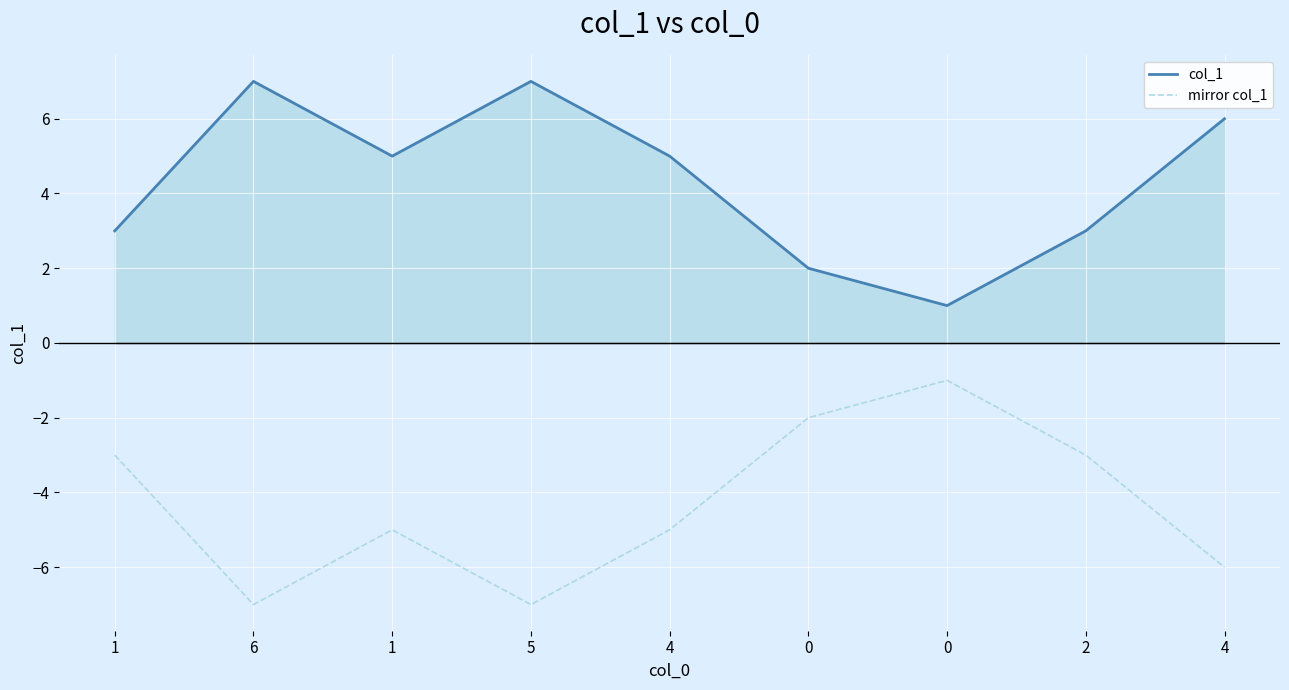

Which series has the largest total across all categories?

col_1